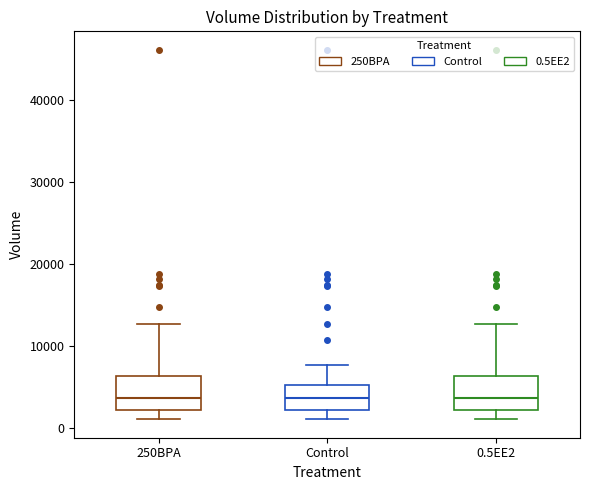

Reading left to right, read every box against the y-axis: the position of its median line, the range the box covers, and the ends of its whiskers. The values are not printed on the chart, so give them approximately, as read against the axis.

250BPA: median 4000, box 2000 to 6000, whiskers 1000 to 13000
Control: median 4000, box 2000 to 5000, whiskers 1000 to 8000
0.5EE2: median 4000, box 2000 to 6000, whiskers 1000 to 13000